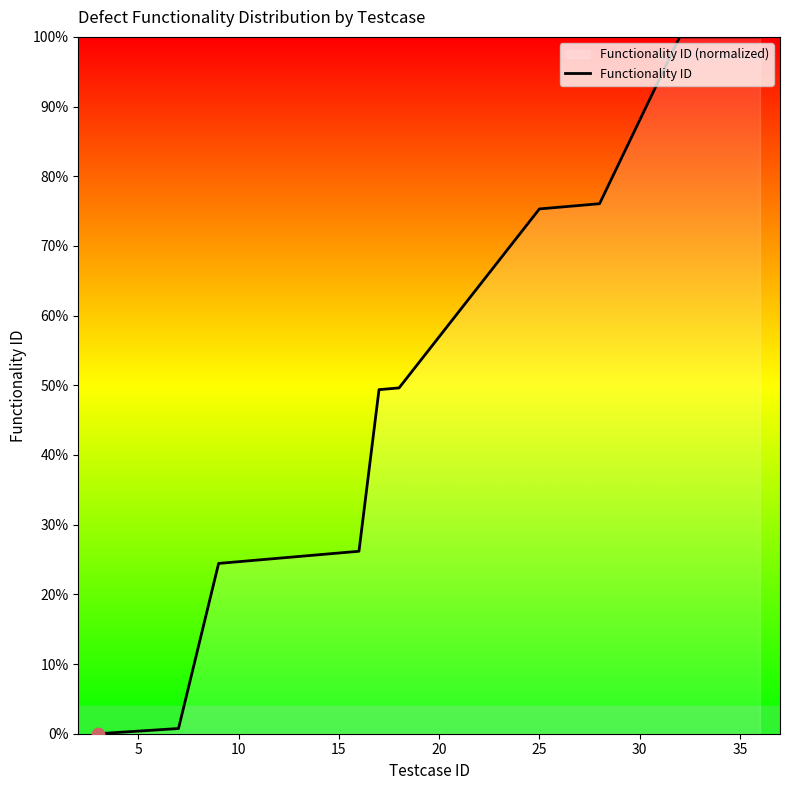

What is the difference between the maximum and minimum values?

100.0